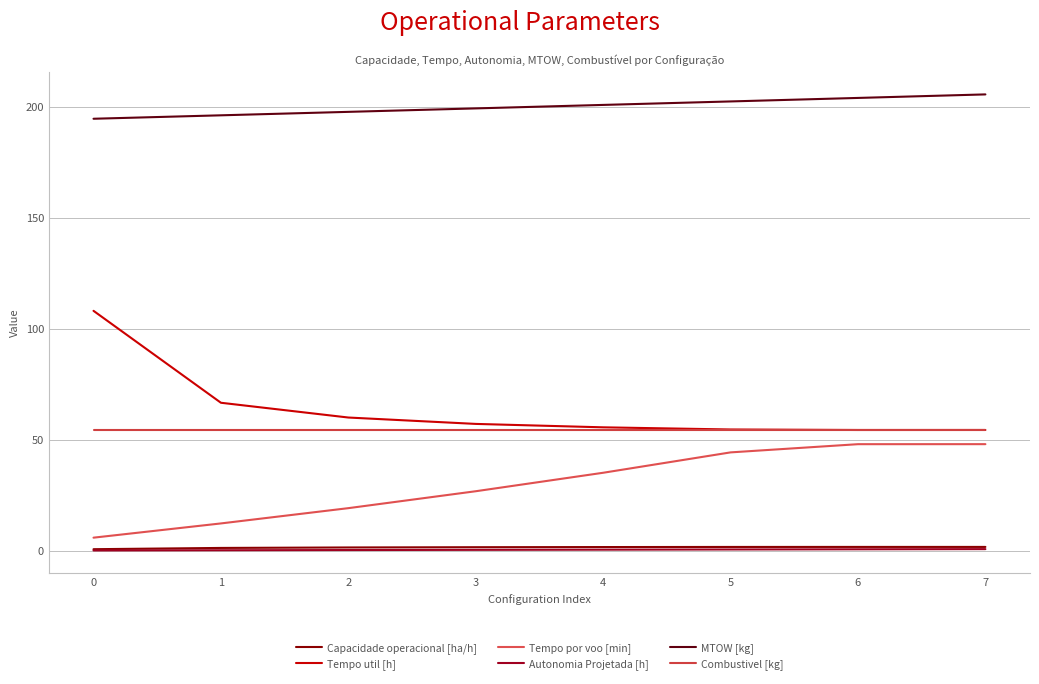

What is the spread (max minus min) of values at 5?

202.1